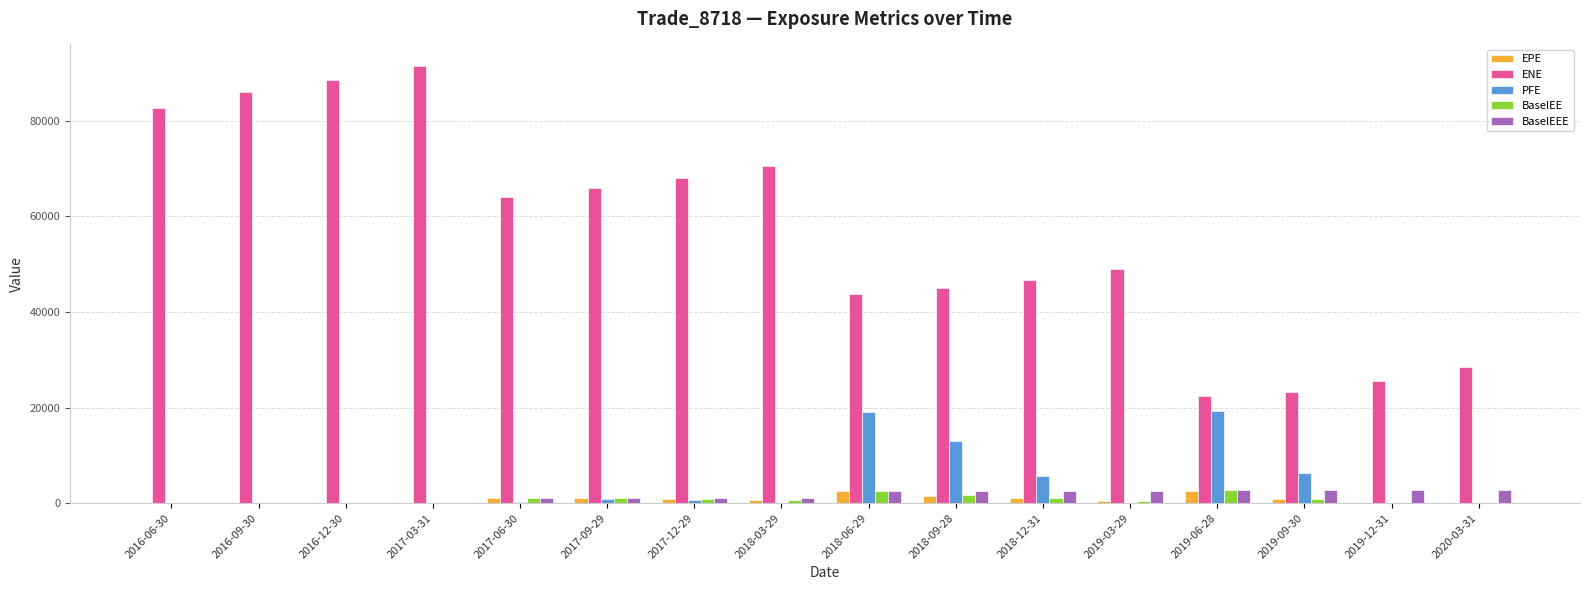

Is the value of PFE at 2017-09-29 greater than the value of BaselEEE at 2020-03-31?

No